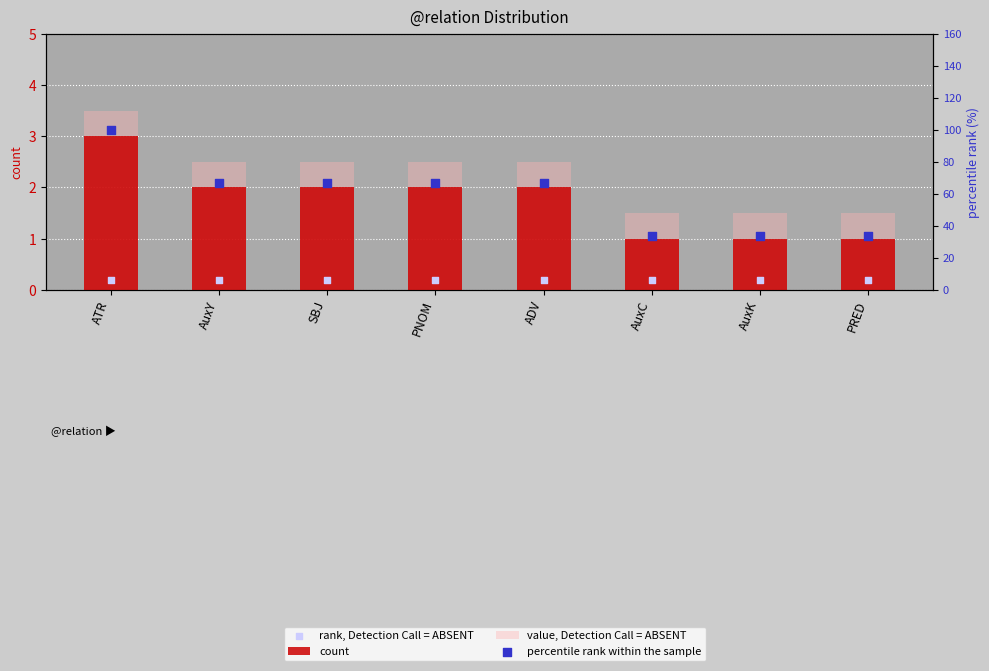

Which series has the largest total across all categories?

percentile rank within the sample